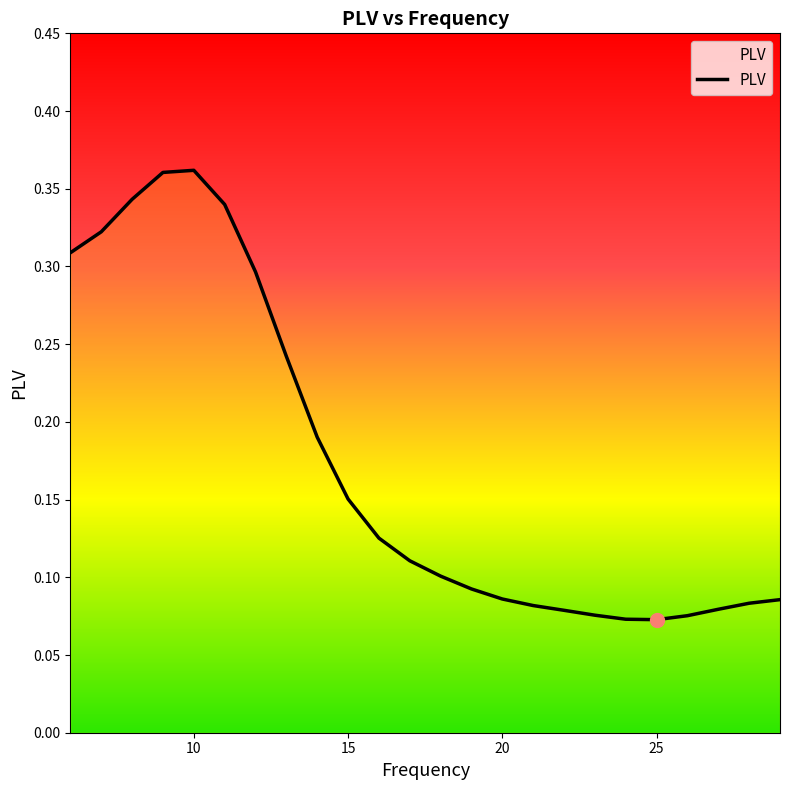

How many values are between 0 and 1?

24